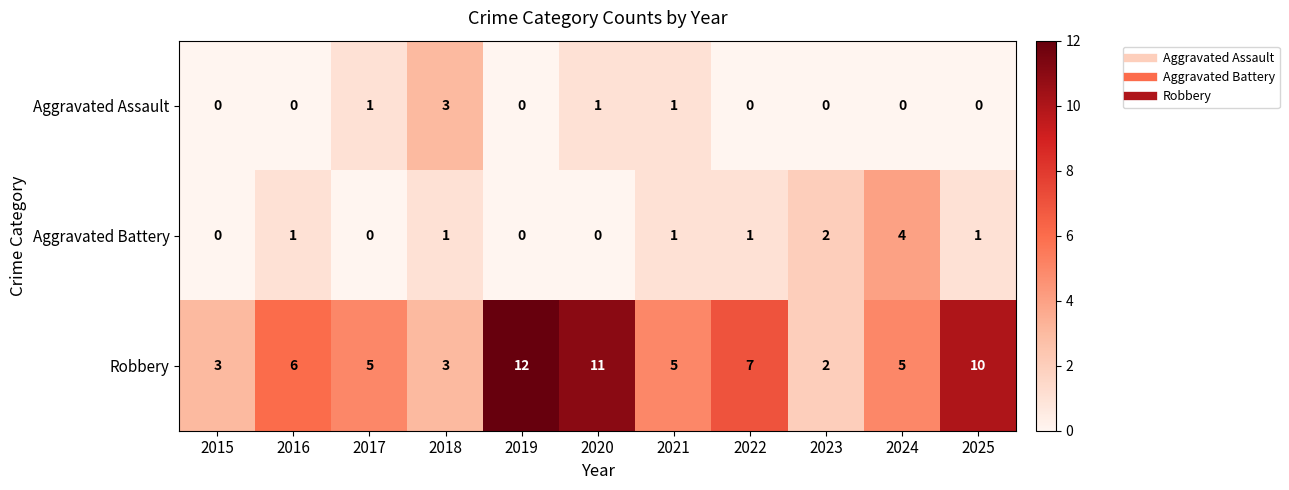

What is the difference between the second highest and minimum values in the Robbery series?

9